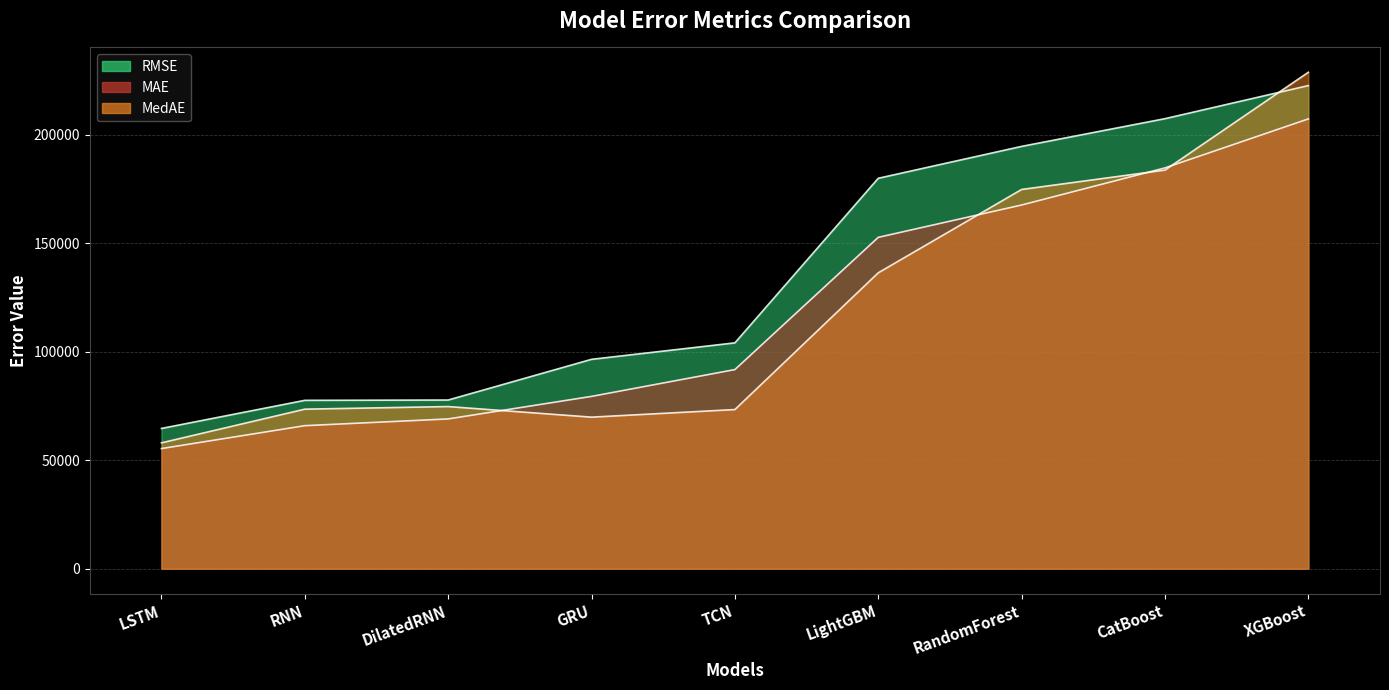

Reading left to right, extract all data points from this chart.

RMSE: LSTM=64680.6	RNN=77634.7	DilatedRNN=77776.7	GRU=96538.4	TCN=104132.6	LightGBM=180001.3	RandomForest=194705.6	CatBoost=207483.2	XGBoost=222734.0
MAE: LSTM=55393.7	RNN=65951.8	DilatedRNN=69058.8	GRU=79449.5	TCN=91810.1	LightGBM=152768.5	RandomForest=167680.4	CatBoost=184789.7	XGBoost=207370.9
MedAE: LSTM=58038.6	RNN=73561.6	DilatedRNN=74762.8	GRU=69876.8	TCN=73384.2	LightGBM=136420.7	RandomForest=174842.5	CatBoost=183776.8	XGBoost=228873.1